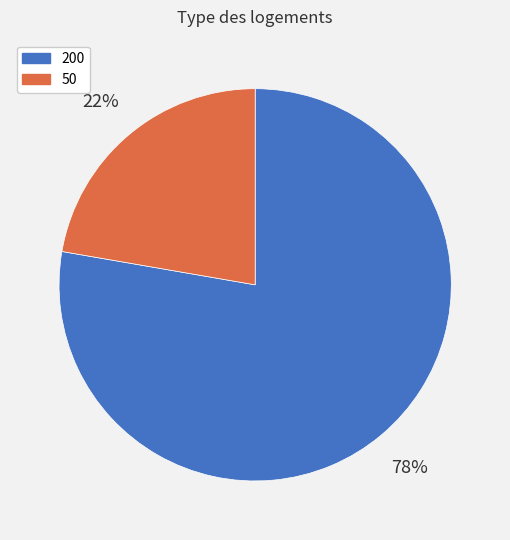

Rank the categories by value from highest to lowest.

200, 50